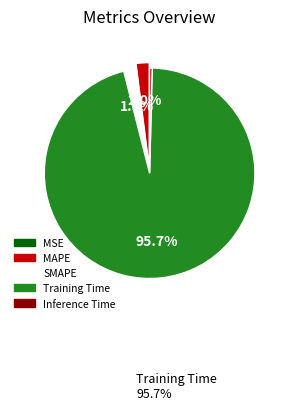

Do Inference Time and Training Time together represent more than half of the pie?

Yes